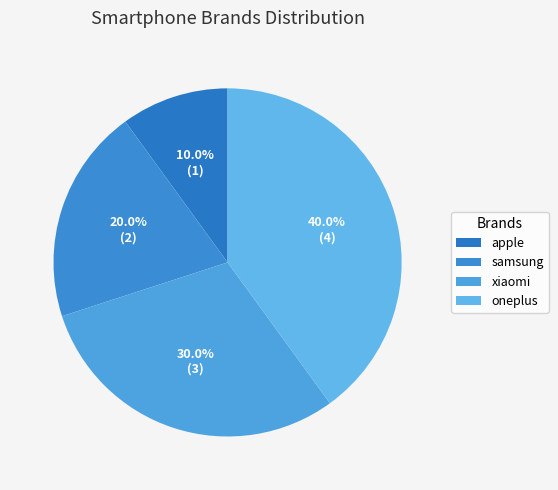

Count the number of slices in the pie.

4